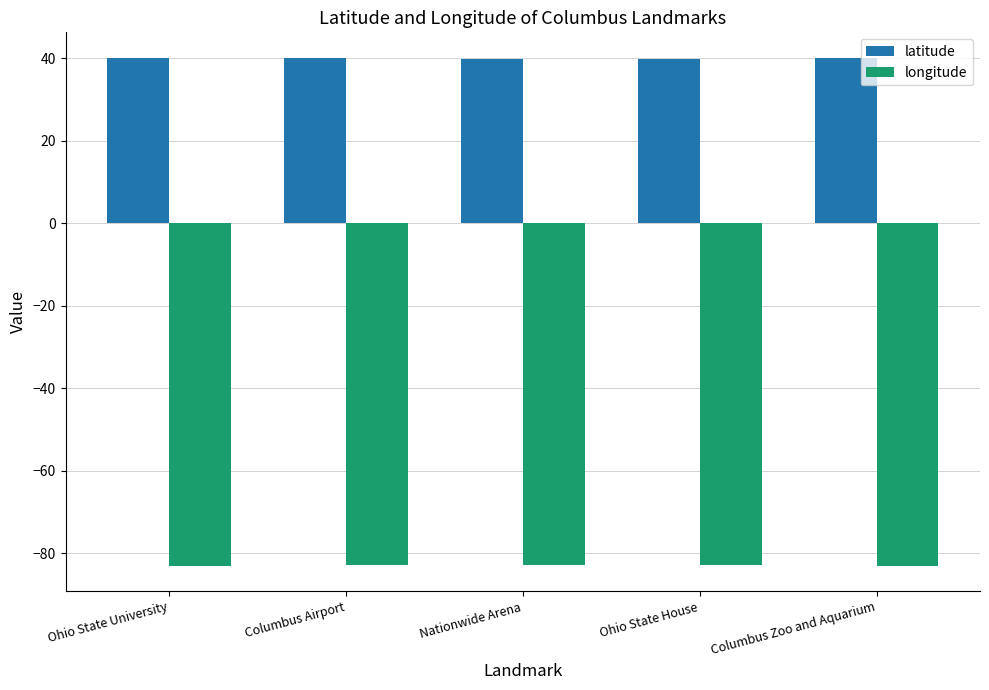

Does the chart contain any negative values?

Yes